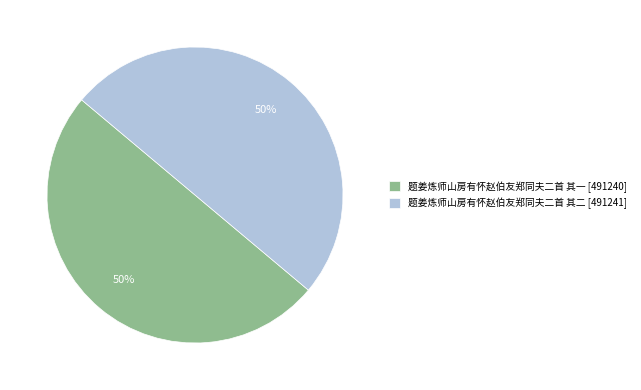

Approximately how many times larger is the value at 题姜炼师山房有怀赵伯友郑同夫二首 其一 compared to 题姜炼师山房有怀赵伯友郑同夫二首 其二?

1.0